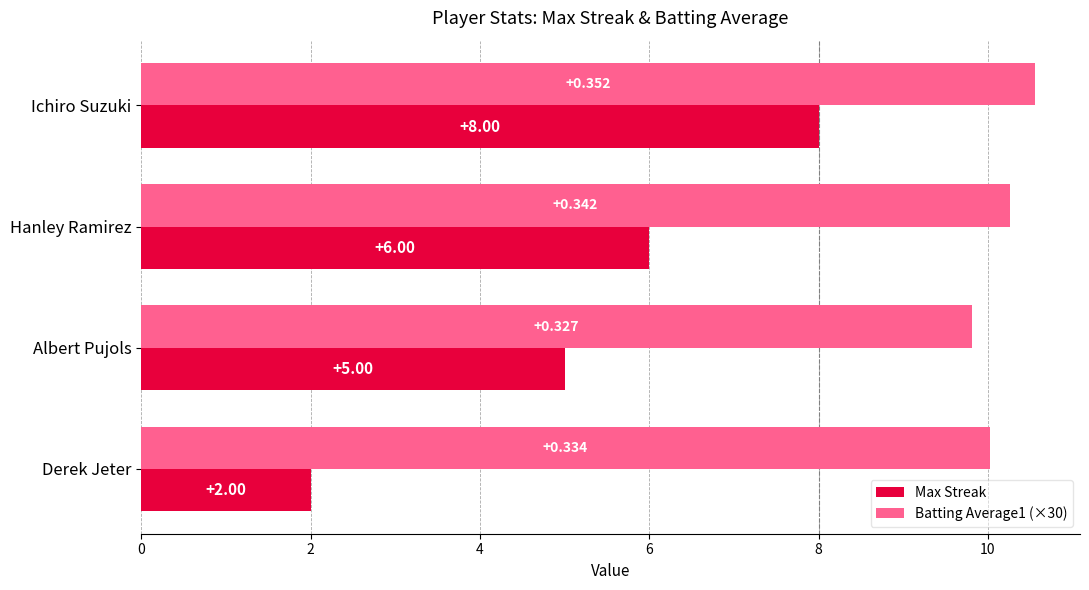

Where is Max Streak nearest to the value 5?

Albert Pujols